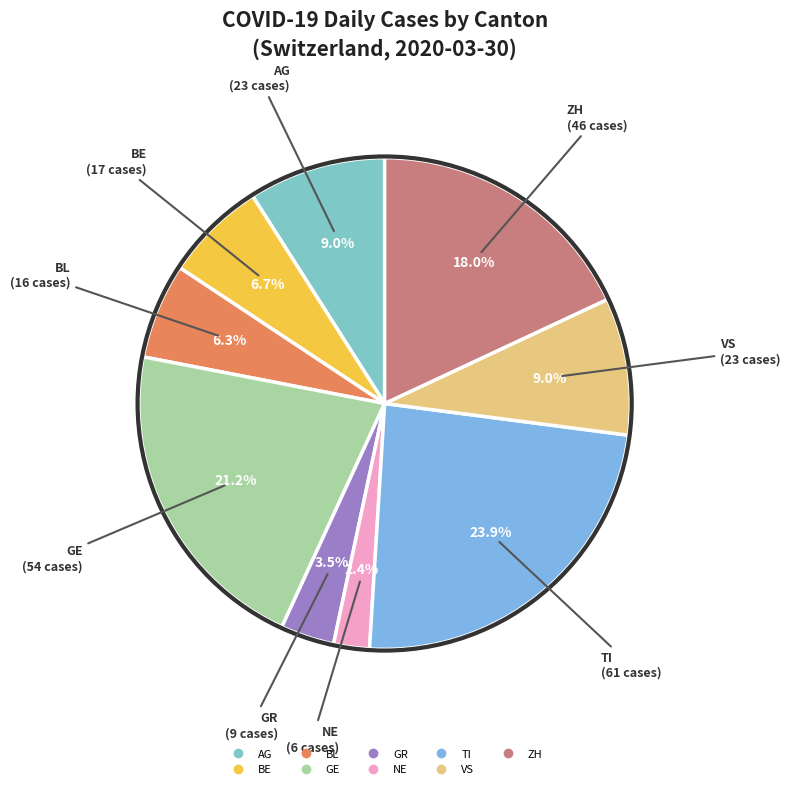

How many segments does this pie chart have?

9